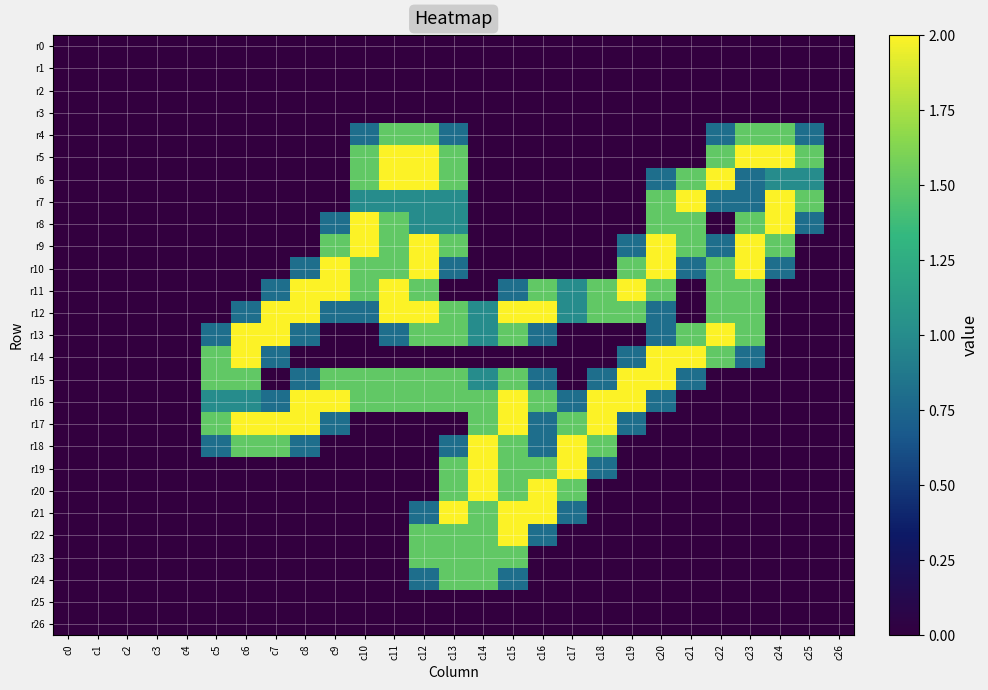

Reading left to right, extract all data points from this chart.

r0: c0=0.0	c1=0.0	c2=0.0	c3=0.0	c4=0.0	c5=0.0	c6=0.0	c7=0.0	c8=0.0	c9=0.0	c10=0.0	c11=0.0	c12=0.0	c13=0.0	c14=0.0	c15=0.0	c16=0.0	c17=0.0	c18=0.0	c19=0.0	c20=0.0	c21=0.0	c22=0.0	c23=0.0	c24=0.0	c25=0.0	c26=0.0
r1: c0=0.0	c1=0.0	c2=0.0	c3=0.0	c4=0.0	c5=0.0	c6=0.0	c7=0.0	c8=0.0	c9=0.0	c10=0.0	c11=0.0	c12=0.0	c13=0.0	c14=0.0	c15=0.0	c16=0.0	c17=0.0	c18=0.0	c19=0.0	c20=0.0	c21=0.0	c22=0.0	c23=0.0	c24=0.0	c25=0.0	c26=0.0
r2: c0=0.0	c1=0.0	c2=0.0	c3=0.0	c4=0.0	c5=0.0	c6=0.0	c7=0.0	c8=0.0	c9=0.0	c10=0.0	c11=0.0	c12=0.0	c13=0.0	c14=0.0	c15=0.0	c16=0.0	c17=0.0	c18=0.0	c19=0.0	c20=0.0	c21=0.0	c22=0.0	c23=0.0	c24=0.0	c25=0.0	c26=0.0
r3: c0=0.0	c1=0.0	c2=0.0	c3=0.0	c4=0.0	c5=0.0	c6=0.0	c7=0.0	c8=0.0	c9=0.0	c10=0.0	c11=0.0	c12=0.0	c13=0.0	c14=0.0	c15=0.0	c16=0.0	c17=0.0	c18=0.0	c19=0.0	c20=0.0	c21=0.0	c22=0.0	c23=0.0	c24=0.0	c25=0.0	c26=0.0
r4: c0=0.0	c1=0.0	c2=0.0	c3=0.0	c4=0.0	c5=0.0	c6=0.0	c7=0.0	c8=0.0	c9=0.0	c10=0.8	c11=1.5	c12=1.5	c13=0.8	c14=0.0	c15=0.0	c16=0.0	c17=0.0	c18=0.0	c19=0.0	c20=0.0	c21=0.0	c22=0.8	c23=1.5	c24=1.5	c25=0.8	c26=0.0
r5: c0=0.0	c1=0.0	c2=0.0	c3=0.0	c4=0.0	c5=0.0	c6=0.0	c7=0.0	c8=0.0	c9=0.0	c10=1.5	c11=2.0	c12=2.0	c13=1.5	c14=0.0	c15=0.0	c16=0.0	c17=0.0	c18=0.0	c19=0.0	c20=0.0	c21=0.0	c22=1.5	c23=2.0	c24=2.0	c25=1.5	c26=0.0
r6: c0=0.0	c1=0.0	c2=0.0	c3=0.0	c4=0.0	c5=0.0	c6=0.0	c7=0.0	c8=0.0	c9=0.0	c10=1.5	c11=2.0	c12=2.0	c13=1.5	c14=0.0	c15=0.0	c16=0.0	c17=0.0	c18=0.0	c19=0.0	c20=0.8	c21=1.5	c22=2.0	c23=0.8	c24=1.0	c25=1.0	c26=0.0
r7: c0=0.0	c1=0.0	c2=0.0	c3=0.0	c4=0.0	c5=0.0	c6=0.0	c7=0.0	c8=0.0	c9=0.0	c10=1.0	c11=1.0	c12=1.0	c13=1.0	c14=0.0	c15=0.0	c16=0.0	c17=0.0	c18=0.0	c19=0.0	c20=1.5	c21=2.0	c22=0.8	c23=0.8	c24=2.0	c25=1.5	c26=0.0
r8: c0=0.0	c1=0.0	c2=0.0	c3=0.0	c4=0.0	c5=0.0	c6=0.0	c7=0.0	c8=0.0	c9=0.8	c10=2.0	c11=1.5	c12=1.0	c13=1.0	c14=0.0	c15=0.0	c16=0.0	c17=0.0	c18=0.0	c19=0.0	c20=1.5	c21=1.5	c22=0.0	c23=1.5	c24=2.0	c25=0.8	c26=0.0
r9: c0=0.0	c1=0.0	c2=0.0	c3=0.0	c4=0.0	c5=0.0	c6=0.0	c7=0.0	c8=0.0	c9=1.5	c10=2.0	c11=1.5	c12=2.0	c13=1.5	c14=0.0	c15=0.0	c16=0.0	c17=0.0	c18=0.0	c19=0.8	c20=2.0	c21=1.5	c22=0.8	c23=2.0	c24=1.5	c25=0.0	c26=0.0
r10: c0=0.0	c1=0.0	c2=0.0	c3=0.0	c4=0.0	c5=0.0	c6=0.0	c7=0.0	c8=0.8	c9=2.0	c10=1.5	c11=1.5	c12=2.0	c13=0.8	c14=0.0	c15=0.0	c16=0.0	c17=0.0	c18=0.0	c19=1.5	c20=2.0	c21=0.8	c22=1.5	c23=2.0	c24=0.8	c25=0.0	c26=0.0
r11: c0=0.0	c1=0.0	c2=0.0	c3=0.0	c4=0.0	c5=0.0	c6=0.0	c7=0.8	c8=2.0	c9=2.0	c10=1.5	c11=2.0	c12=1.5	c13=0.0	c14=0.0	c15=0.8	c16=1.5	c17=1.0	c18=1.5	c19=2.0	c20=1.5	c21=0.0	c22=1.5	c23=1.5	c24=0.0	c25=0.0	c26=0.0
r12: c0=0.0	c1=0.0	c2=0.0	c3=0.0	c4=0.0	c5=0.0	c6=0.8	c7=2.0	c8=2.0	c9=0.8	c10=0.8	c11=2.0	c12=2.0	c13=1.5	c14=1.0	c15=2.0	c16=2.0	c17=1.0	c18=1.5	c19=1.5	c20=0.8	c21=0.0	c22=1.5	c23=1.5	c24=0.0	c25=0.0	c26=0.0
r13: c0=0.0	c1=0.0	c2=0.0	c3=0.0	c4=0.0	c5=0.8	c6=2.0	c7=2.0	c8=0.8	c9=0.0	c10=0.0	c11=0.8	c12=1.5	c13=1.5	c14=1.0	c15=1.5	c16=0.8	c17=0.0	c18=0.0	c19=0.0	c20=0.8	c21=1.5	c22=2.0	c23=1.5	c24=0.0	c25=0.0	c26=0.0
r14: c0=0.0	c1=0.0	c2=0.0	c3=0.0	c4=0.0	c5=1.5	c6=2.0	c7=0.8	c8=0.0	c9=0.0	c10=0.0	c11=0.0	c12=0.0	c13=0.0	c14=0.0	c15=0.0	c16=0.0	c17=0.0	c18=0.0	c19=0.8	c20=2.0	c21=2.0	c22=1.5	c23=0.8	c24=0.0	c25=0.0	c26=0.0
r15: c0=0.0	c1=0.0	c2=0.0	c3=0.0	c4=0.0	c5=1.5	c6=1.5	c7=0.0	c8=0.8	c9=1.5	c10=1.5	c11=1.5	c12=1.5	c13=1.5	c14=1.0	c15=1.5	c16=0.8	c17=0.0	c18=0.8	c19=2.0	c20=2.0	c21=0.8	c22=0.0	c23=0.0	c24=0.0	c25=0.0	c26=0.0
r16: c0=0.0	c1=0.0	c2=0.0	c3=0.0	c4=0.0	c5=1.0	c6=1.0	c7=0.8	c8=2.0	c9=2.0	c10=1.5	c11=1.5	c12=1.5	c13=1.5	c14=1.5	c15=2.0	c16=1.5	c17=0.8	c18=2.0	c19=2.0	c20=0.8	c21=0.0	c22=0.0	c23=0.0	c24=0.0	c25=0.0	c26=0.0
r17: c0=0.0	c1=0.0	c2=0.0	c3=0.0	c4=0.0	c5=1.5	c6=2.0	c7=2.0	c8=2.0	c9=0.8	c10=0.0	c11=0.0	c12=0.0	c13=0.0	c14=1.5	c15=2.0	c16=0.8	c17=1.5	c18=2.0	c19=0.8	c20=0.0	c21=0.0	c22=0.0	c23=0.0	c24=0.0	c25=0.0	c26=0.0
r18: c0=0.0	c1=0.0	c2=0.0	c3=0.0	c4=0.0	c5=0.8	c6=1.5	c7=1.5	c8=0.8	c9=0.0	c10=0.0	c11=0.0	c12=0.0	c13=0.8	c14=2.0	c15=1.5	c16=0.8	c17=2.0	c18=1.5	c19=0.0	c20=0.0	c21=0.0	c22=0.0	c23=0.0	c24=0.0	c25=0.0	c26=0.0
r19: c0=0.0	c1=0.0	c2=0.0	c3=0.0	c4=0.0	c5=0.0	c6=0.0	c7=0.0	c8=0.0	c9=0.0	c10=0.0	c11=0.0	c12=0.0	c13=1.5	c14=2.0	c15=1.5	c16=1.5	c17=2.0	c18=0.8	c19=0.0	c20=0.0	c21=0.0	c22=0.0	c23=0.0	c24=0.0	c25=0.0	c26=0.0
r20: c0=0.0	c1=0.0	c2=0.0	c3=0.0	c4=0.0	c5=0.0	c6=0.0	c7=0.0	c8=0.0	c9=0.0	c10=0.0	c11=0.0	c12=0.0	c13=1.5	c14=2.0	c15=1.5	c16=2.0	c17=1.5	c18=0.0	c19=0.0	c20=0.0	c21=0.0	c22=0.0	c23=0.0	c24=0.0	c25=0.0	c26=0.0
r21: c0=0.0	c1=0.0	c2=0.0	c3=0.0	c4=0.0	c5=0.0	c6=0.0	c7=0.0	c8=0.0	c9=0.0	c10=0.0	c11=0.0	c12=0.8	c13=2.0	c14=1.5	c15=2.0	c16=2.0	c17=0.8	c18=0.0	c19=0.0	c20=0.0	c21=0.0	c22=0.0	c23=0.0	c24=0.0	c25=0.0	c26=0.0
r22: c0=0.0	c1=0.0	c2=0.0	c3=0.0	c4=0.0	c5=0.0	c6=0.0	c7=0.0	c8=0.0	c9=0.0	c10=0.0	c11=0.0	c12=1.5	c13=1.5	c14=1.5	c15=2.0	c16=0.8	c17=0.0	c18=0.0	c19=0.0	c20=0.0	c21=0.0	c22=0.0	c23=0.0	c24=0.0	c25=0.0	c26=0.0
r23: c0=0.0	c1=0.0	c2=0.0	c3=0.0	c4=0.0	c5=0.0	c6=0.0	c7=0.0	c8=0.0	c9=0.0	c10=0.0	c11=0.0	c12=1.5	c13=1.5	c14=1.5	c15=1.5	c16=0.0	c17=0.0	c18=0.0	c19=0.0	c20=0.0	c21=0.0	c22=0.0	c23=0.0	c24=0.0	c25=0.0	c26=0.0
r24: c0=0.0	c1=0.0	c2=0.0	c3=0.0	c4=0.0	c5=0.0	c6=0.0	c7=0.0	c8=0.0	c9=0.0	c10=0.0	c11=0.0	c12=0.8	c13=1.5	c14=1.5	c15=0.8	c16=0.0	c17=0.0	c18=0.0	c19=0.0	c20=0.0	c21=0.0	c22=0.0	c23=0.0	c24=0.0	c25=0.0	c26=0.0
r25: c0=0.0	c1=0.0	c2=0.0	c3=0.0	c4=0.0	c5=0.0	c6=0.0	c7=0.0	c8=0.0	c9=0.0	c10=0.0	c11=0.0	c12=0.0	c13=0.0	c14=0.0	c15=0.0	c16=0.0	c17=0.0	c18=0.0	c19=0.0	c20=0.0	c21=0.0	c22=0.0	c23=0.0	c24=0.0	c25=0.0	c26=0.0
r26: c0=0.0	c1=0.0	c2=0.0	c3=0.0	c4=0.0	c5=0.0	c6=0.0	c7=0.0	c8=0.0	c9=0.0	c10=0.0	c11=0.0	c12=0.0	c13=0.0	c14=0.0	c15=0.0	c16=0.0	c17=0.0	c18=0.0	c19=0.0	c20=0.0	c21=0.0	c22=0.0	c23=0.0	c24=0.0	c25=0.0	c26=0.0